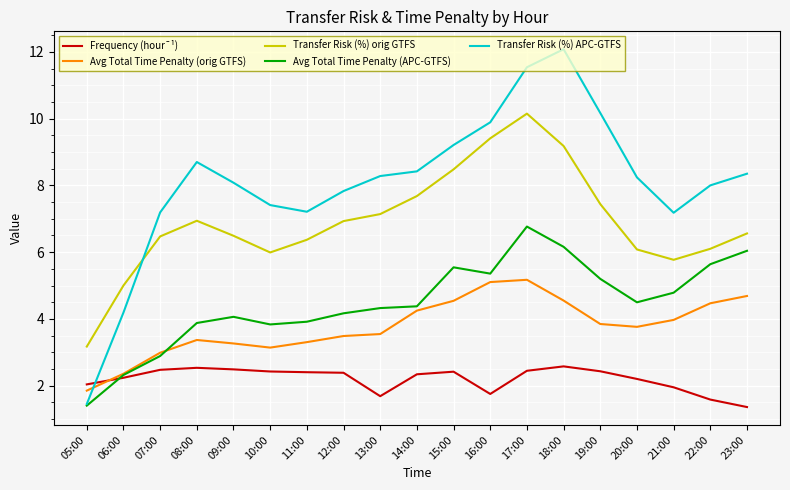

The value of Avg Total Time Penalty (APC-GTFS) at 16:00 is 2.7. True or false?

False